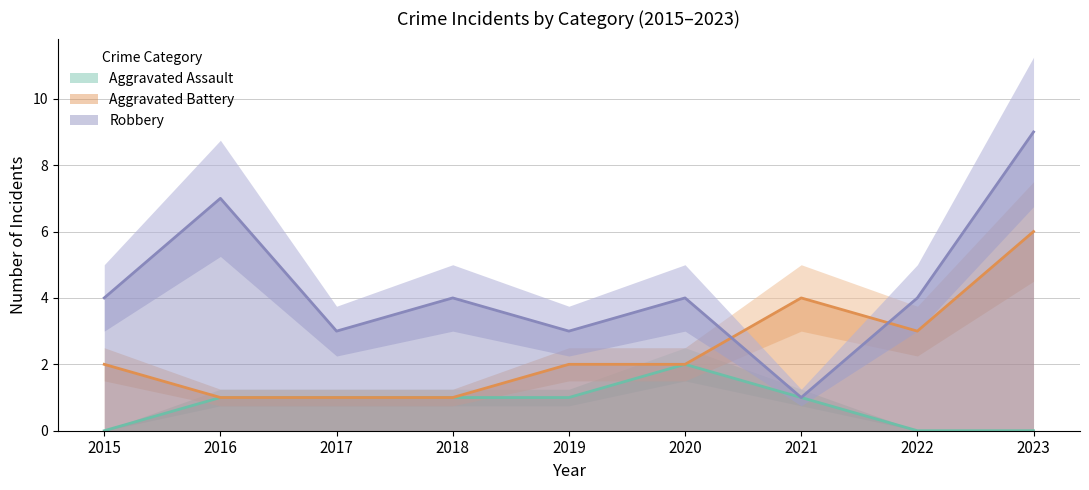

Is it true that Robbery equals 4 at 2023?

False